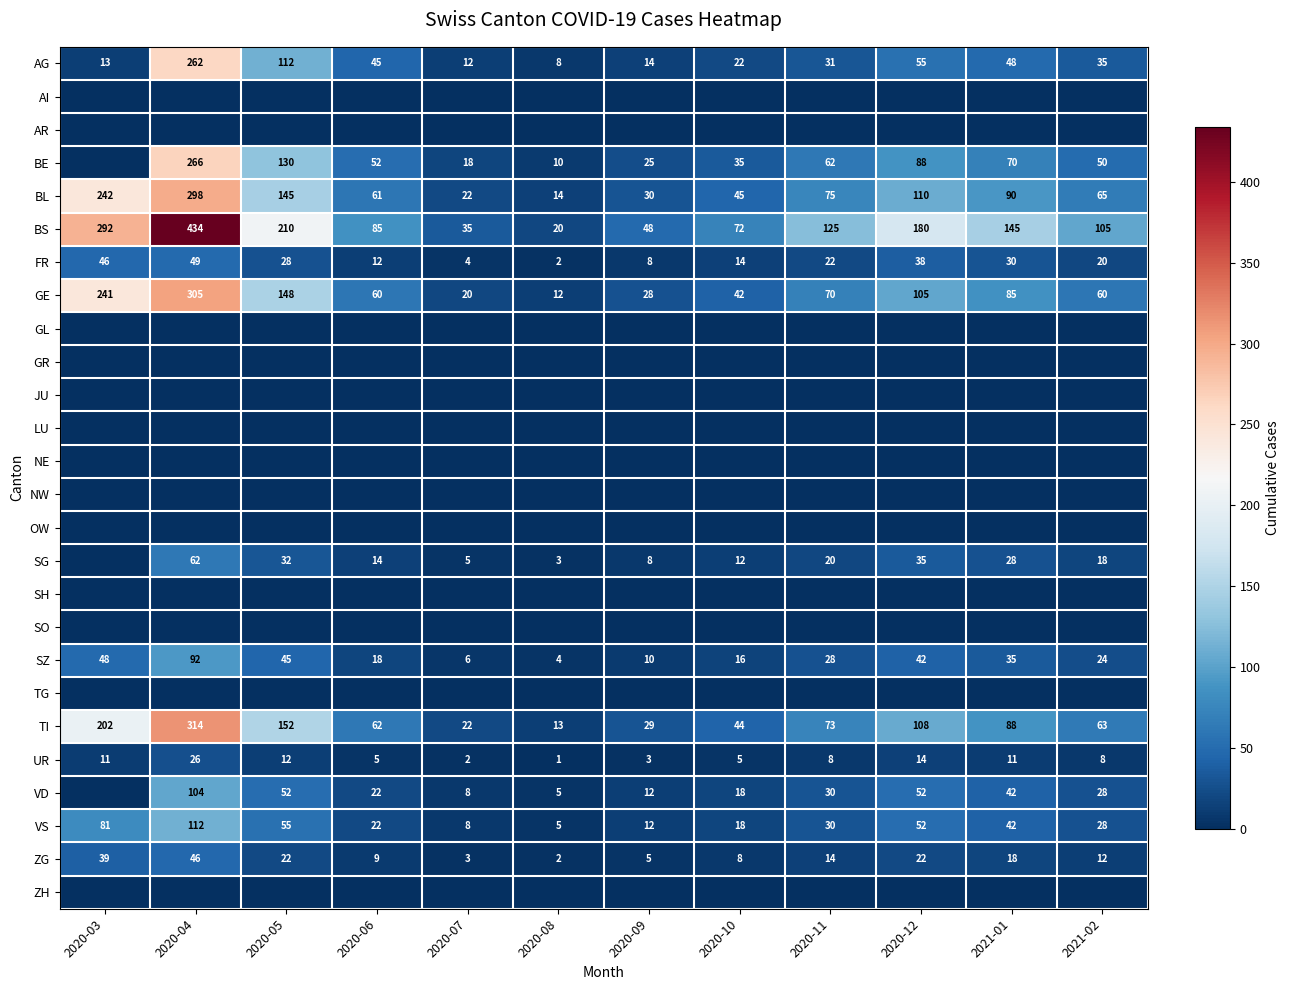

How many data points does each series have?

12